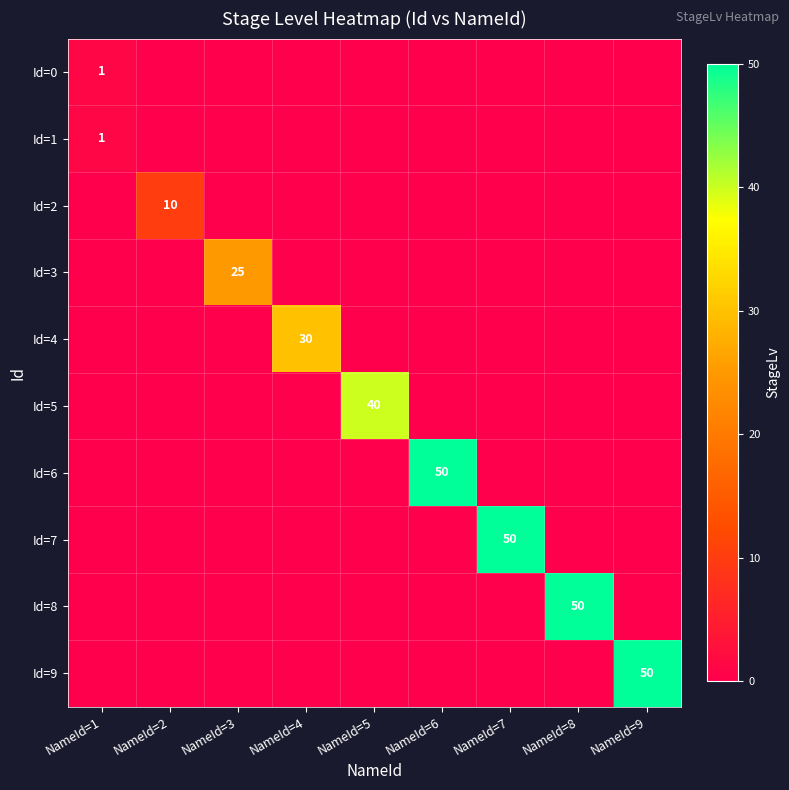

List the series in order of their peak value, lowest first.

Id=0, Id=1, Id=2, Id=3, Id=4, Id=5, Id=6, Id=7, Id=8, Id=9